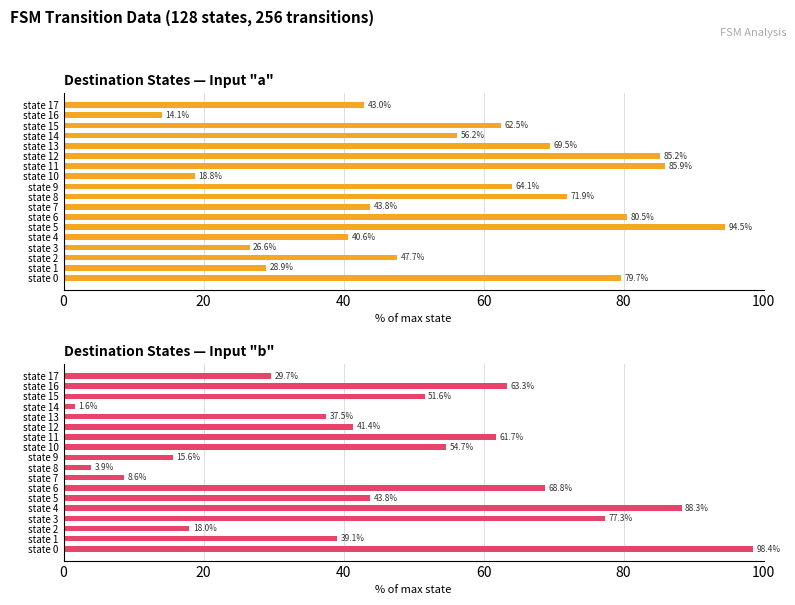

The Input b destination state % series shows 51.6 at state 15. True or false?

True